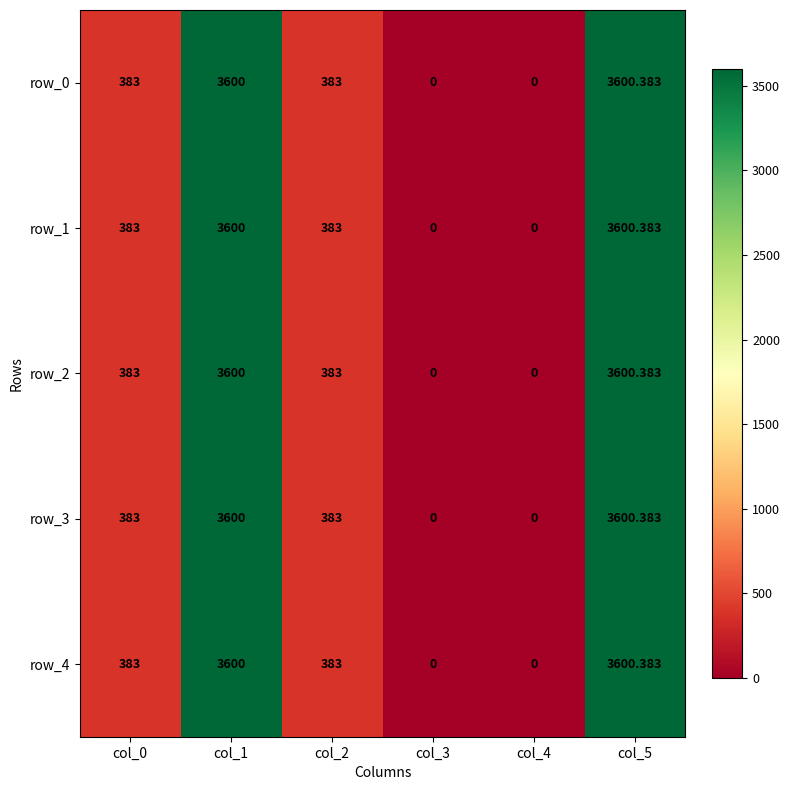

The row_2 series shows 1684.2 at col_4. True or false?

False